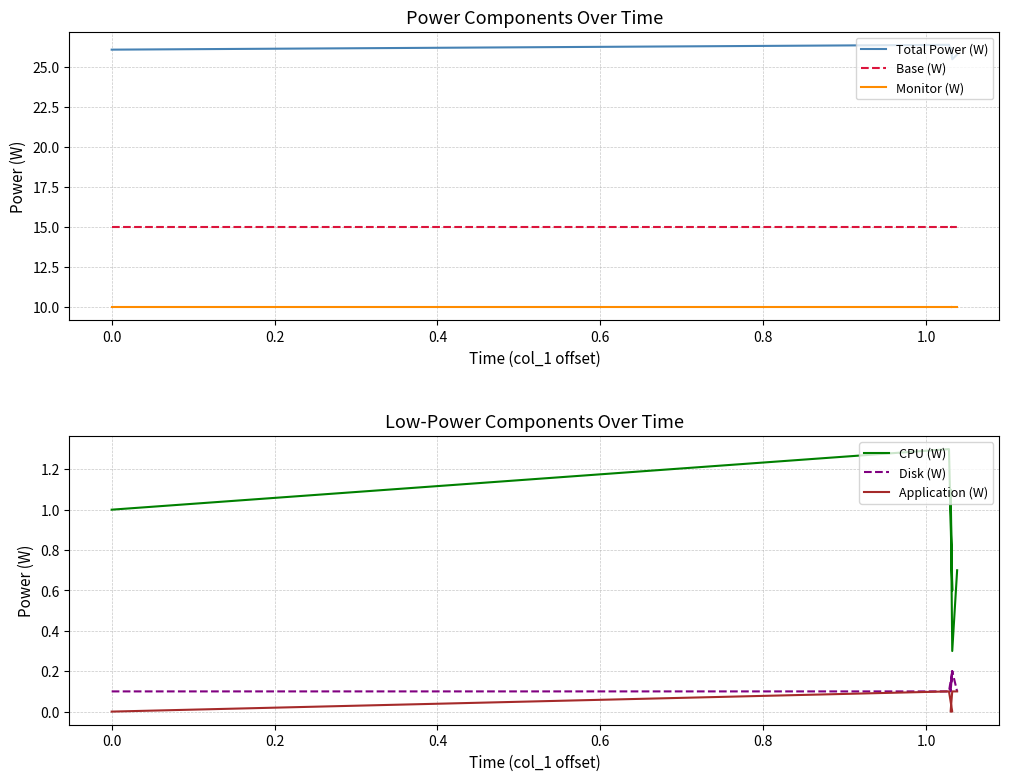

How many lines are shown in the chart?

6